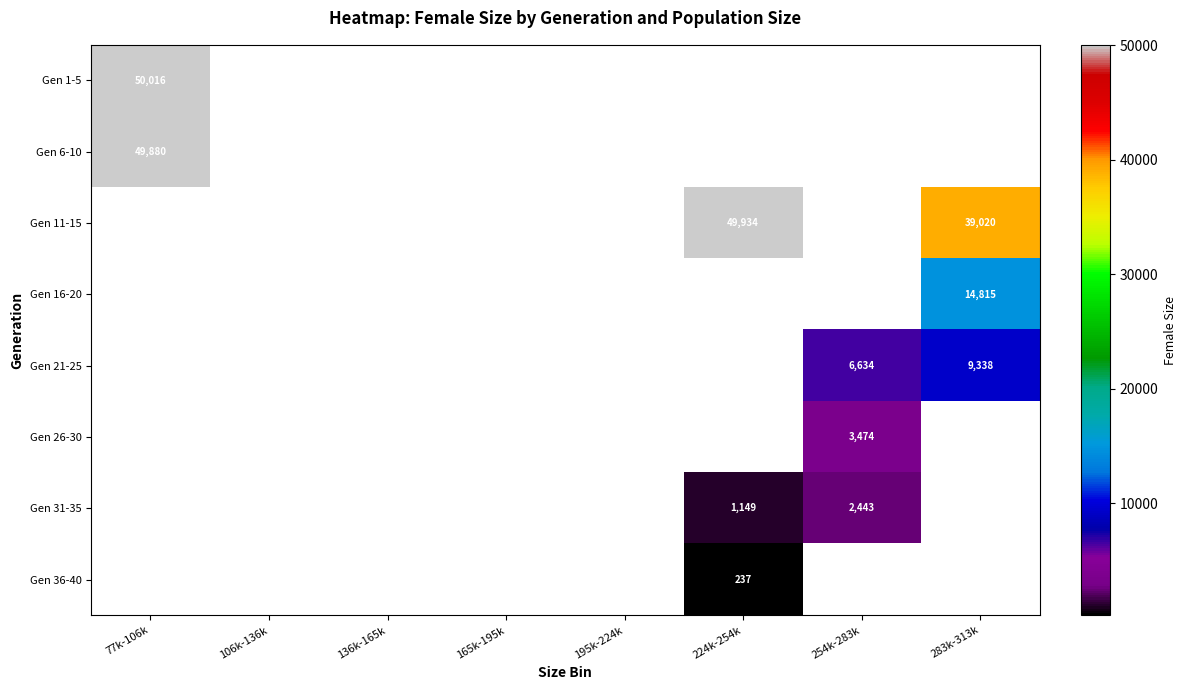

Rank the series by their average value, from highest to lowest.

Gen 1-5, Gen 6-10, Gen 11-15, Gen 16-20, Gen 21-25, Gen 26-30, Gen 31-35, Gen 36-40